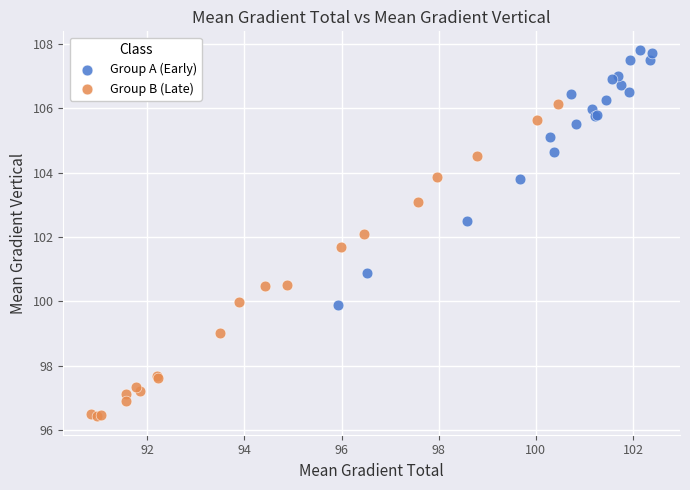

Which series has the widest spread of Y values?

Group B (Late)